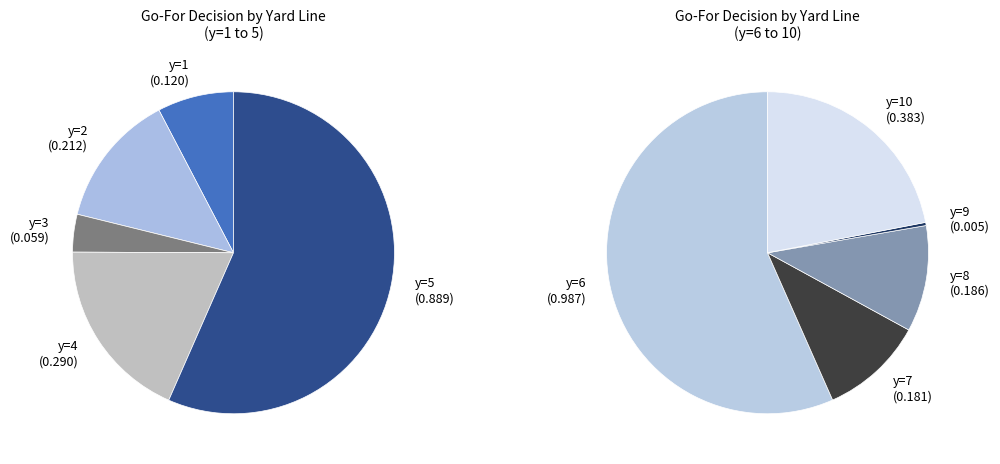

To the nearest percent, what percentage of the pie is y=5?

27%